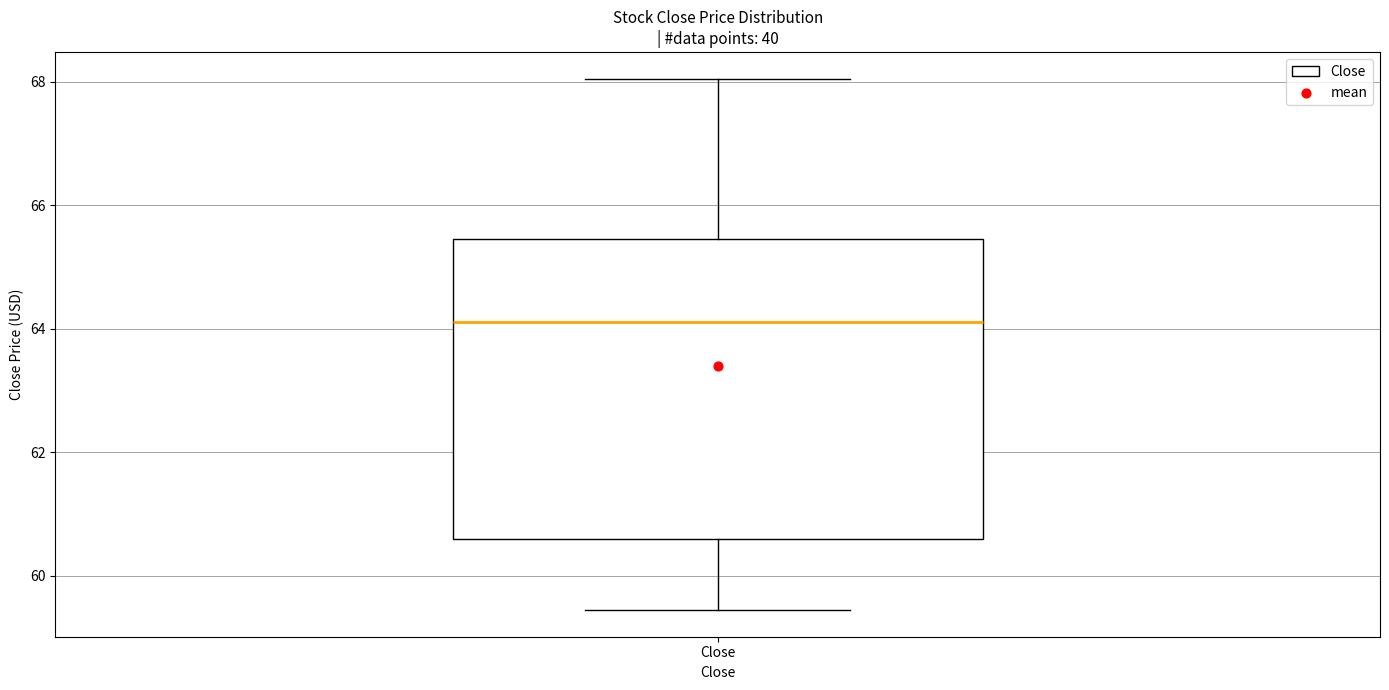

Where is the upper edge of the box for Close on the y-axis? The values are not printed on the chart, so give them approximately, as read against the axis.

65.4